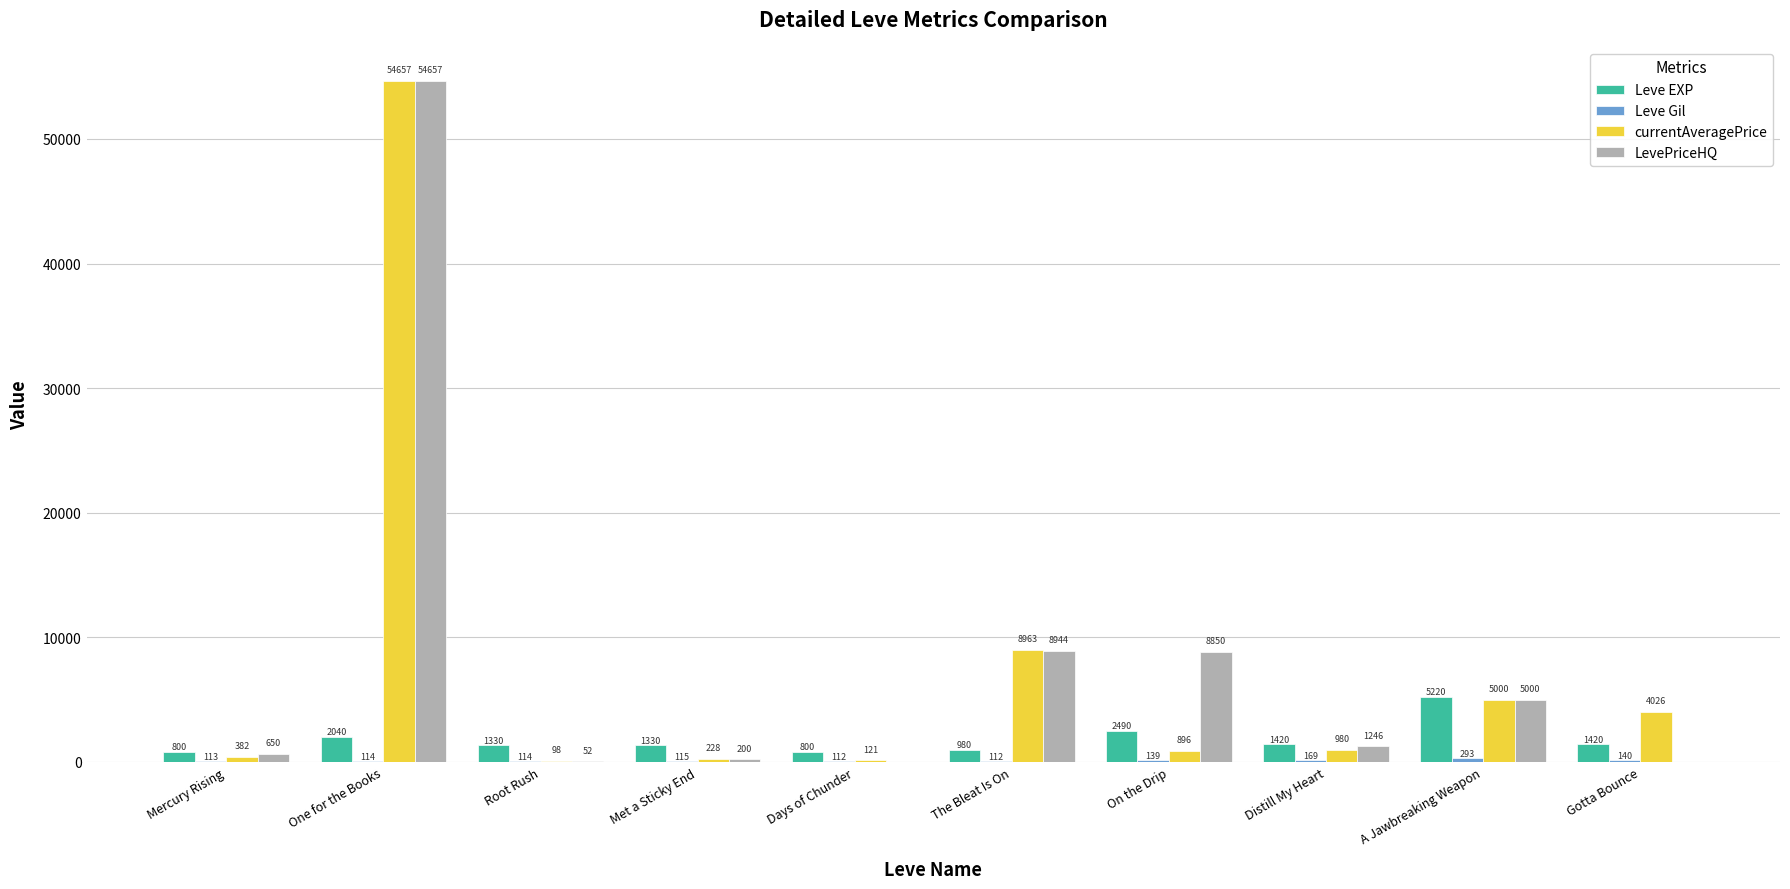

At which category is the sum across all series the highest?

One for the Books